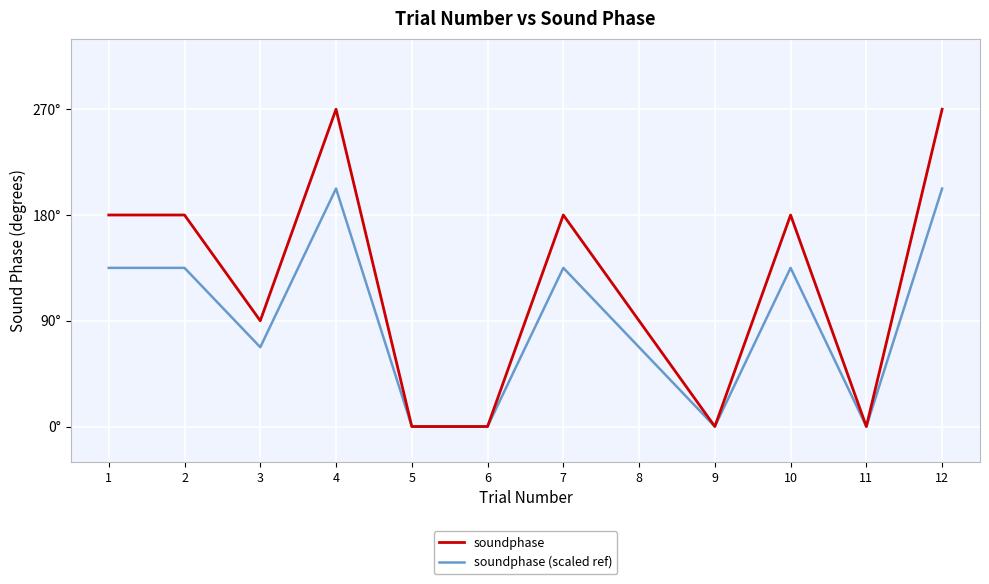

Which has a higher value, 10 or 11?

10